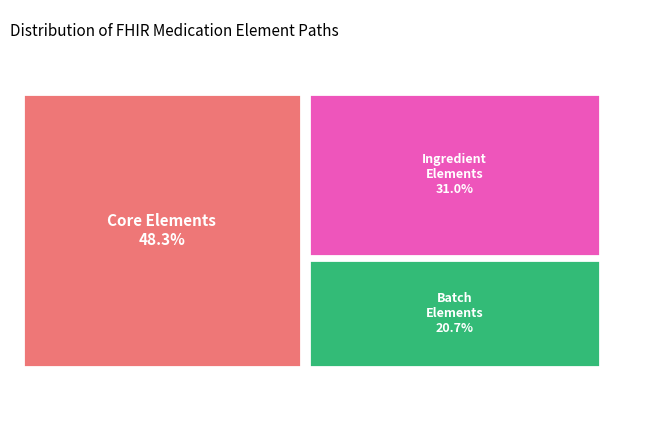

Is there a majority slice in this chart?

No